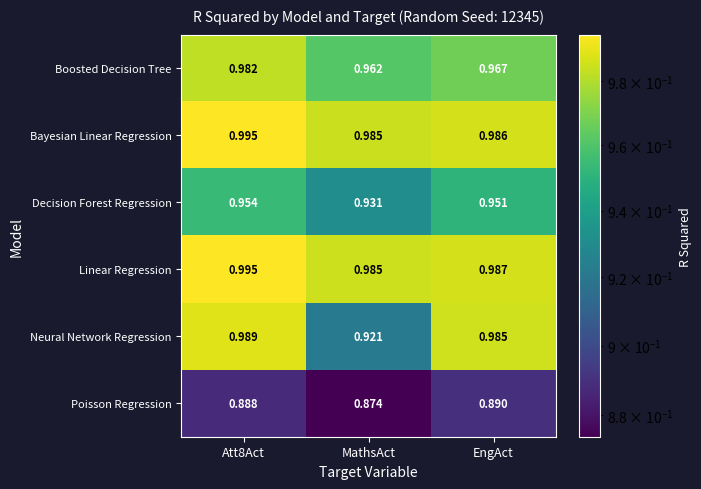

Which label corresponds to the smallest value in the chart?

MathsAct